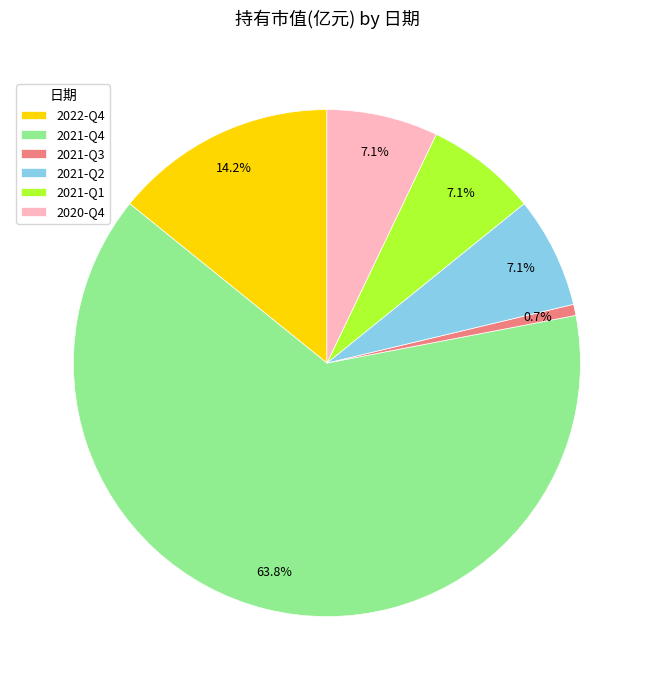

Which has a higher value, 2021-Q4 or 2020-Q4?

2021-Q4